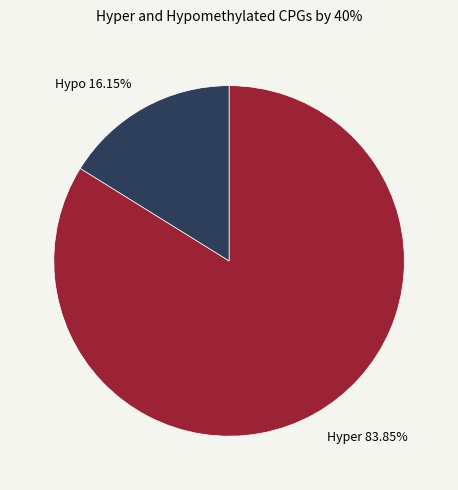

Approximately how many times larger is the value at Hyper 83.85% compared to Hypo 16.15%?

5.2